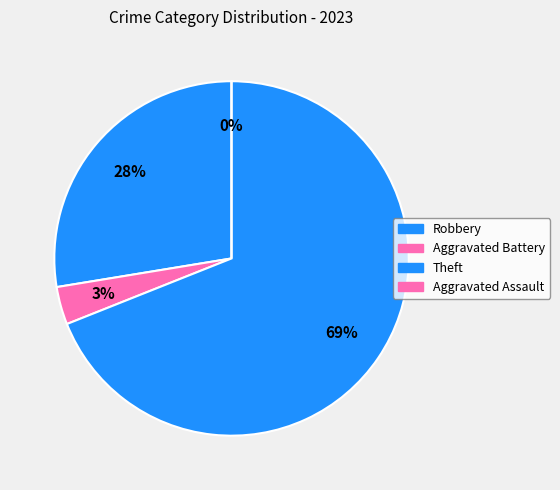

How many segments does this pie chart have?

4